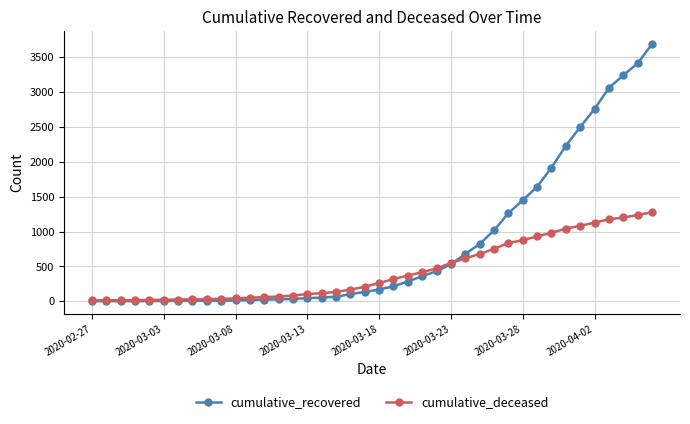

Which series has the largest range (max minus min)?

cumulative_recovered